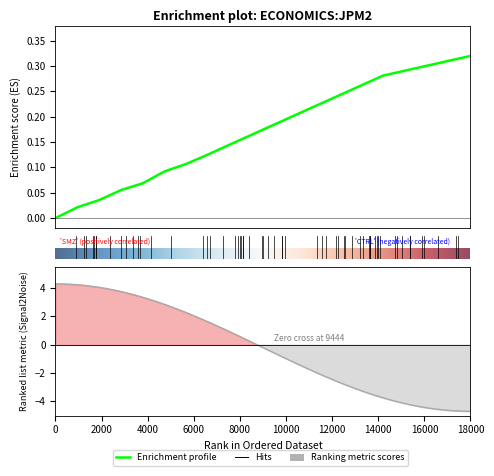

The chart shows a value of 0.0 at 1984-04. True or false?

False